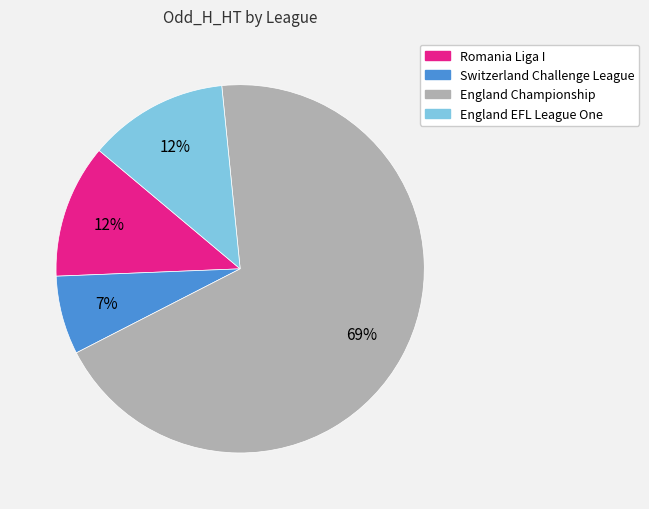

To the nearest percent, what is the combined percentage of Romania Liga I and England Championship?

81%